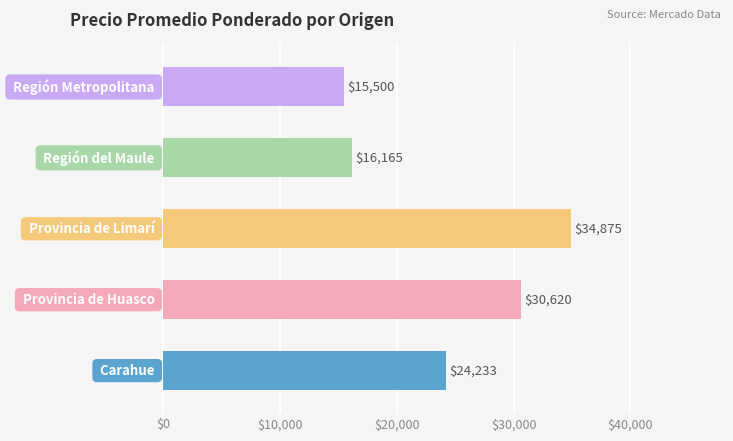

What is the greatest value displayed?

34875